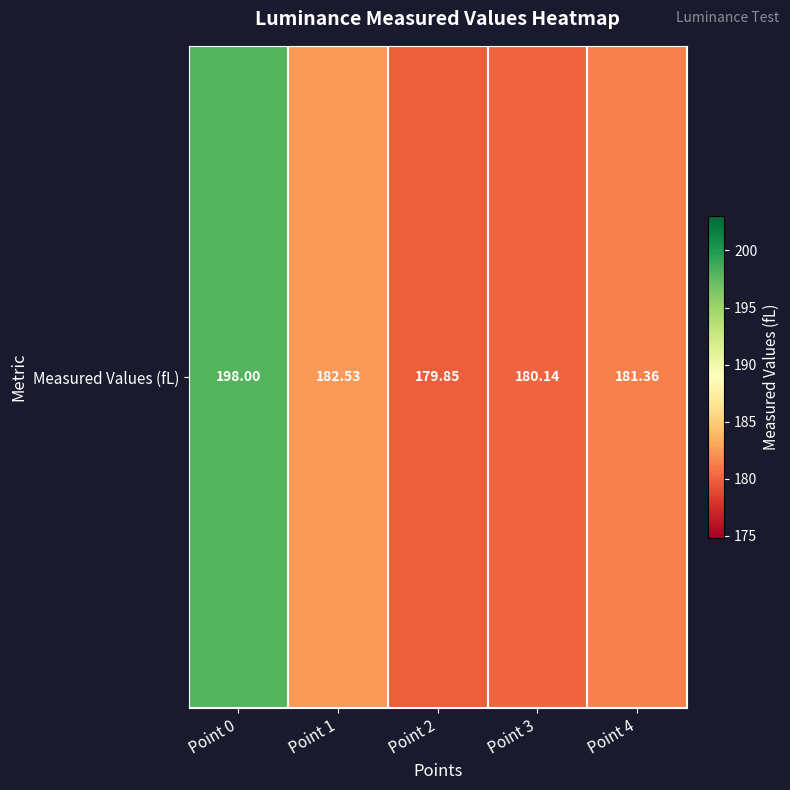

Which has a higher value, Point 2 or Point 4?

Point 4